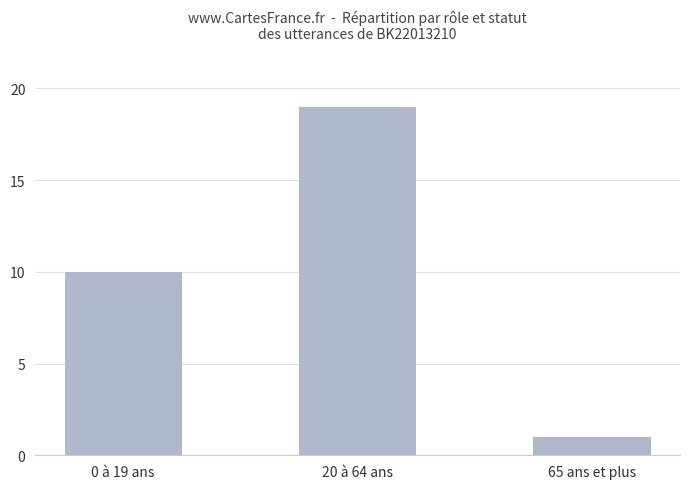

List the labels in order of value, largest first.

20 à 64 ans, 0 à 19 ans, 65 ans et plus